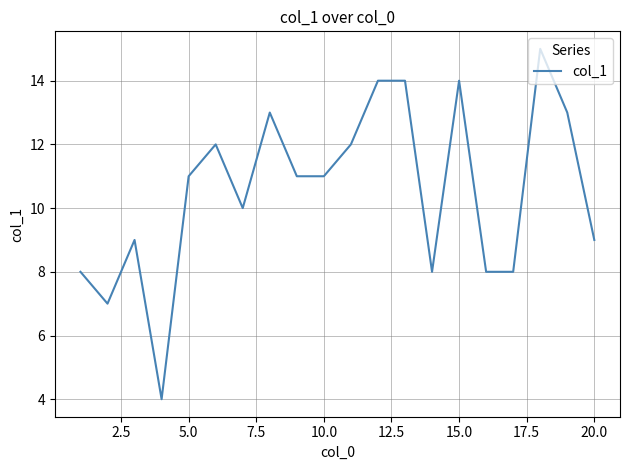

What is the smallest value displayed?

4